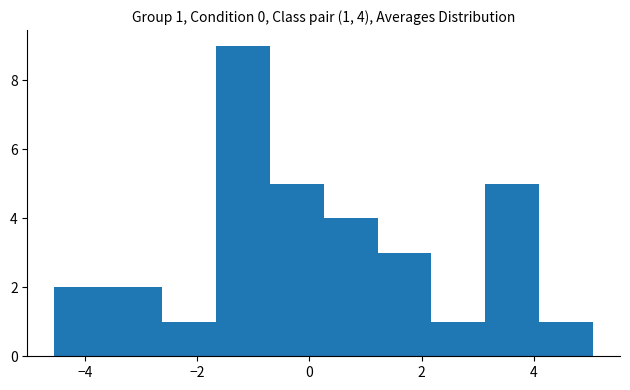

Which range on the x-axis has the tallest bar?

-1.6 to -0.8